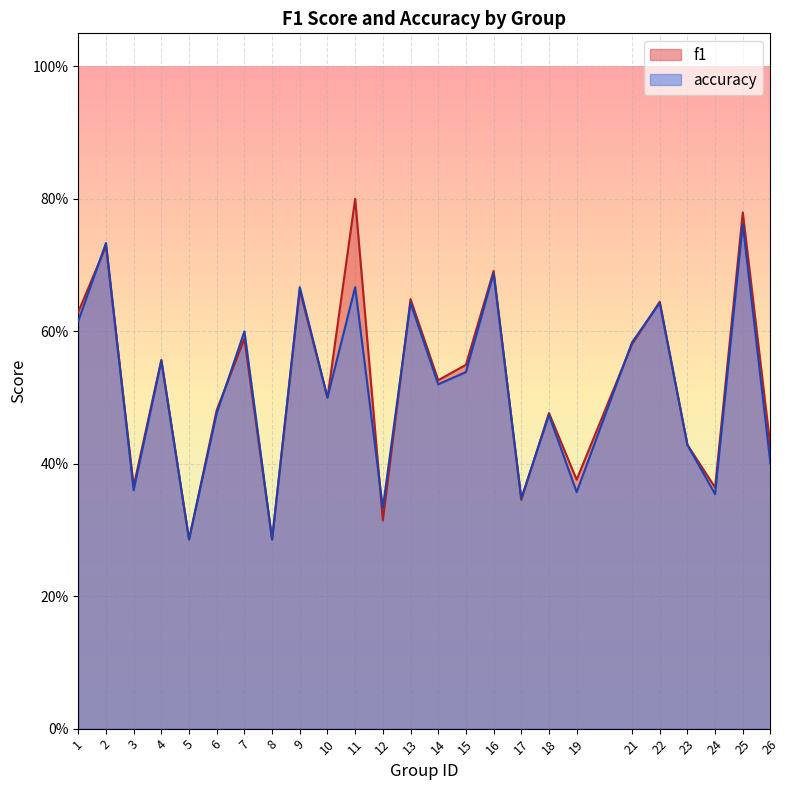

List the series in order of their overall mean, lowest first.

accuracy, f1